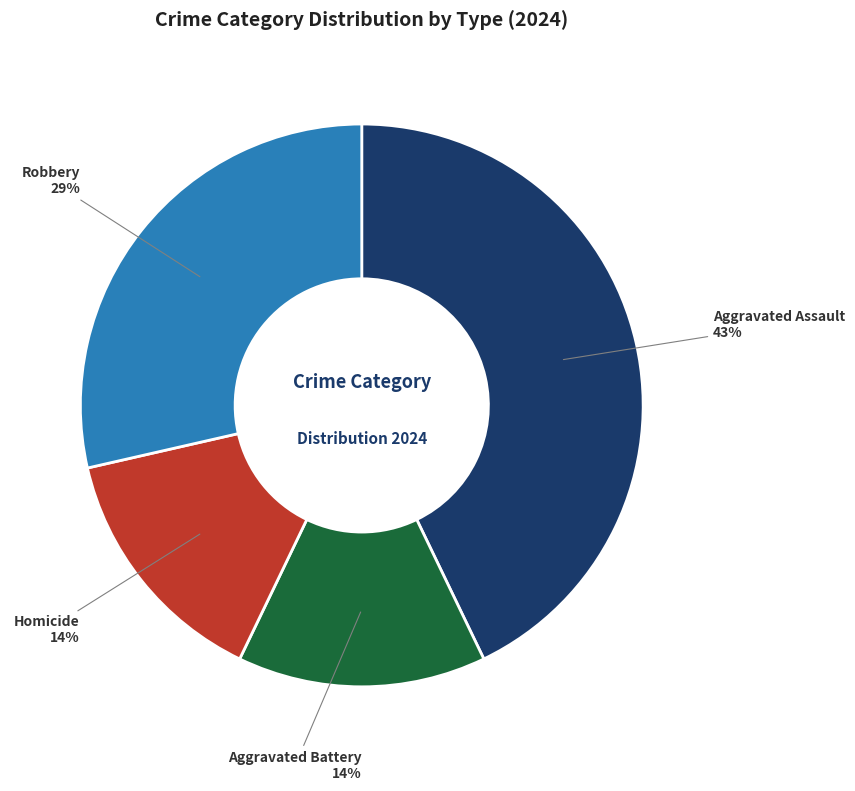

Which category has the biggest portion of the pie?

Aggravated Assault